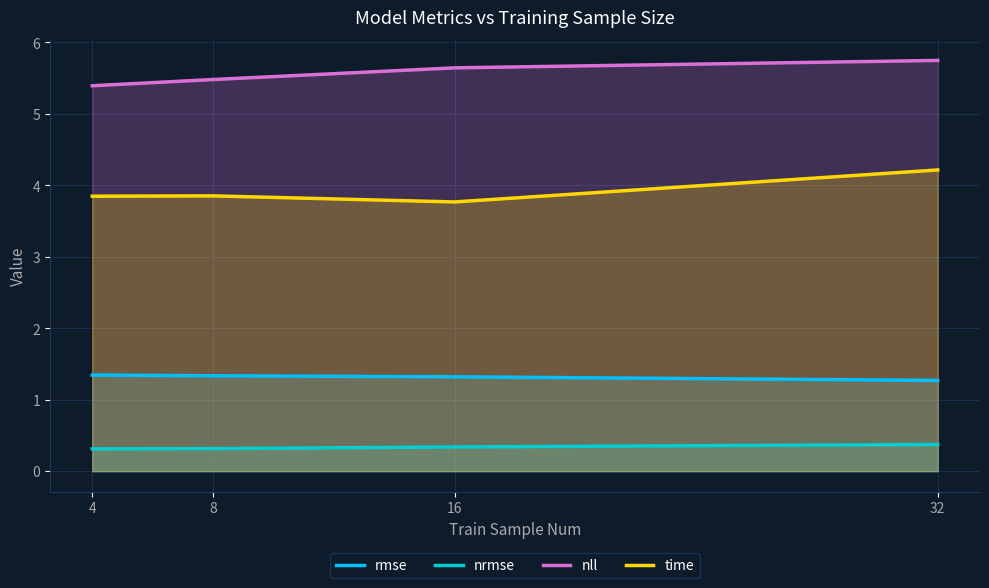

True or false: time has more than 1 interior local peaks.

False